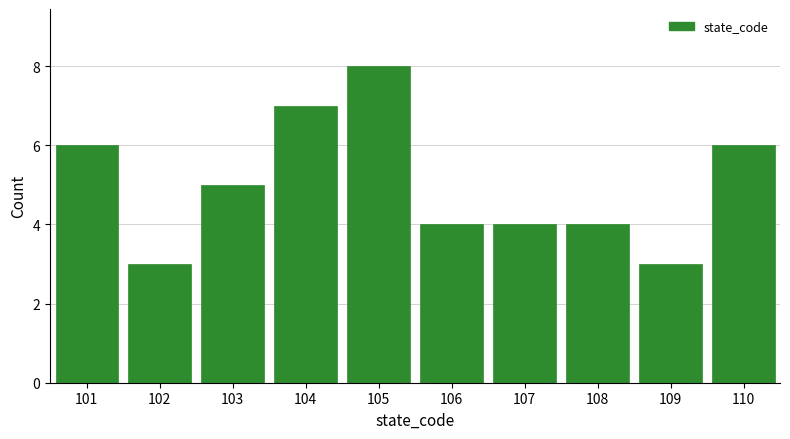

Reading right to left, transcribe all the data shown in this chart.

110=6	109=3	108=4	107=4	106=4	105=8	104=7	103=5	102=3	101=6